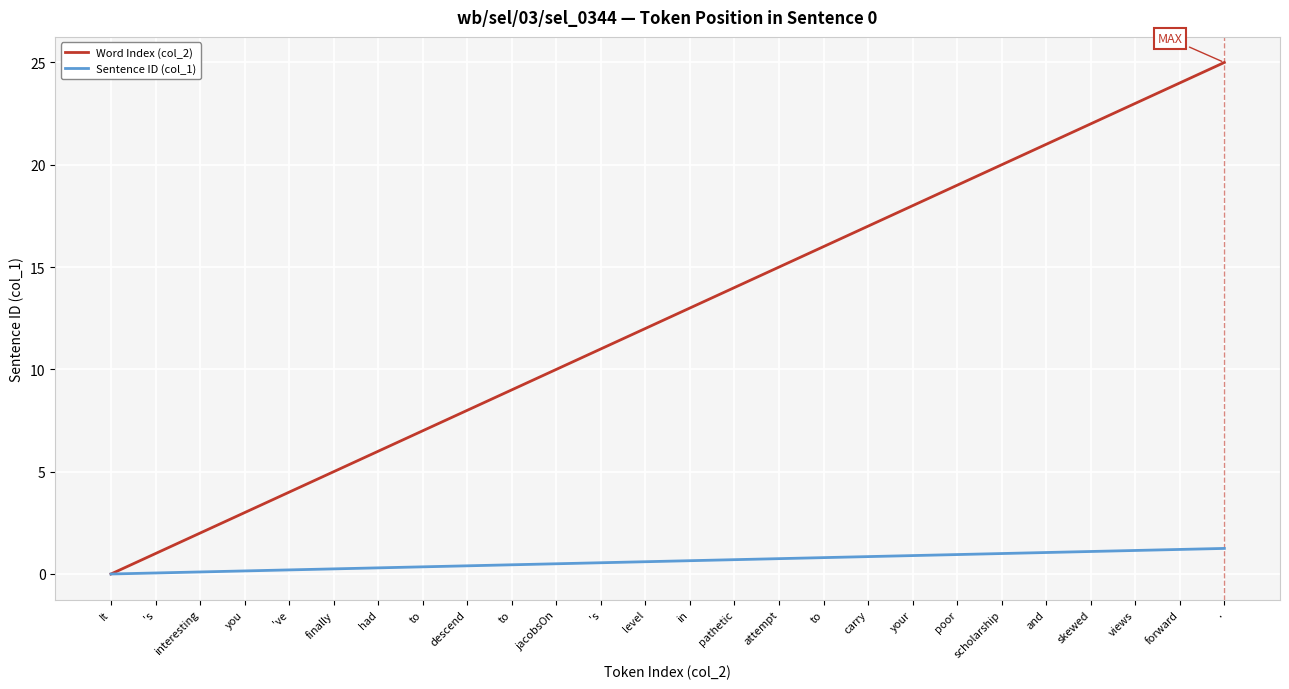

What is the average value of the Sentence ID (col_1) series?

0.6